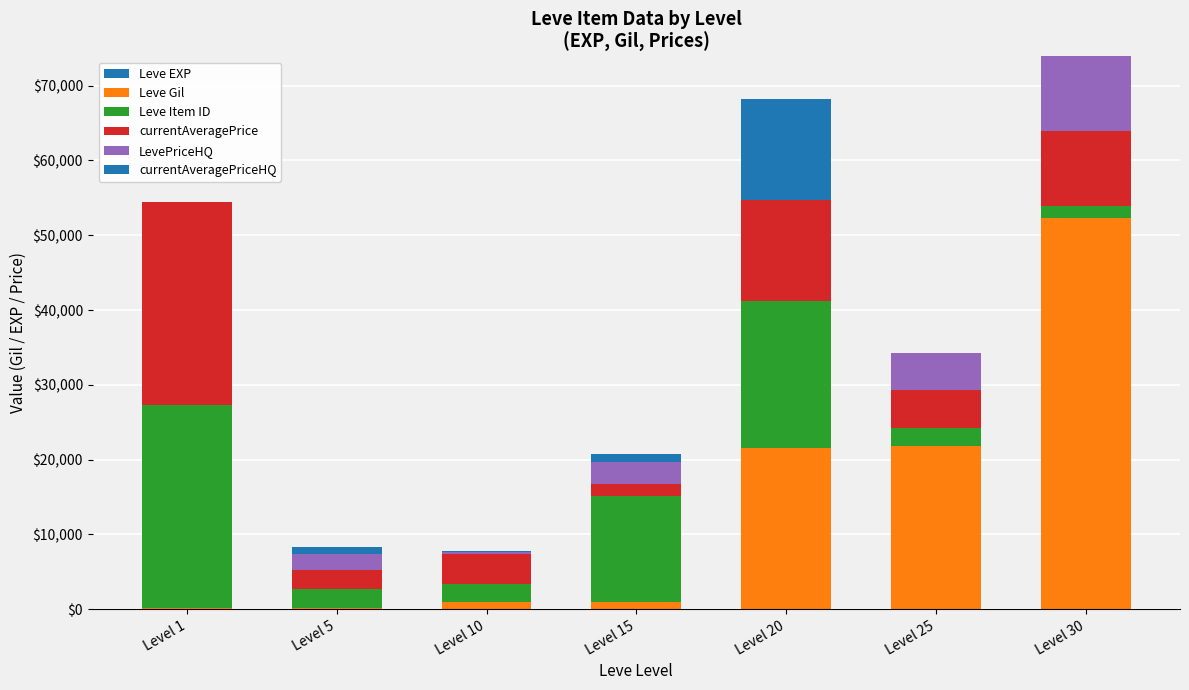

How many series are shown in this chart?

6